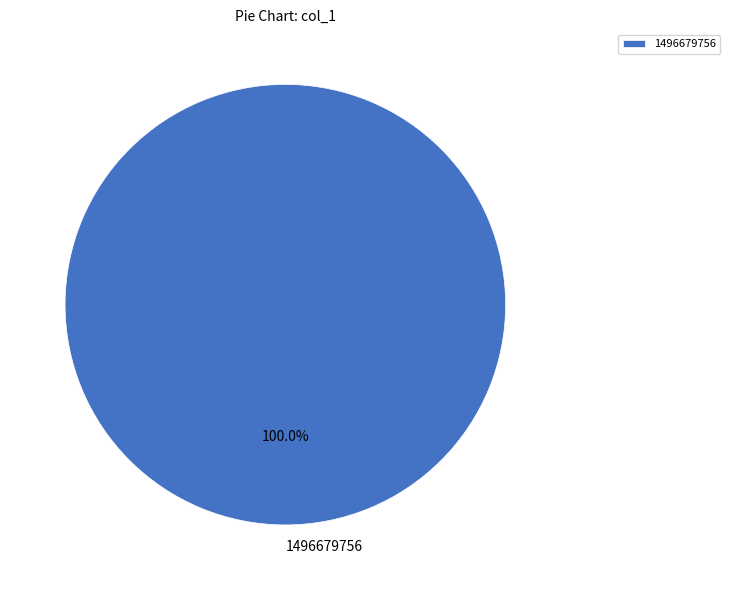

Which slice represents more than half of the pie?

1496679756